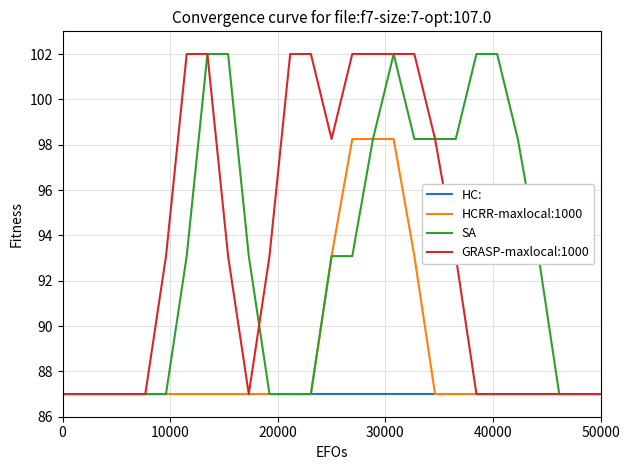

At how many categories does at least one series exceed 95?

15